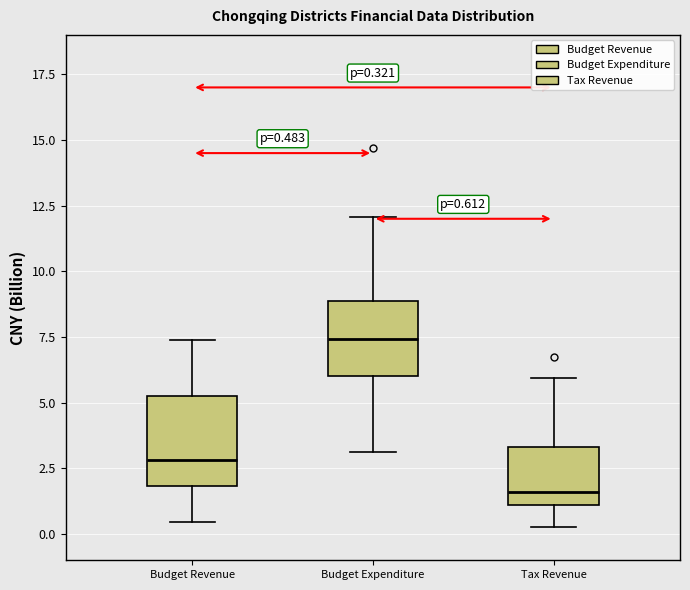

Comparing the boxes themselves (not the whiskers), which one is the tallest?

Budget Revenue